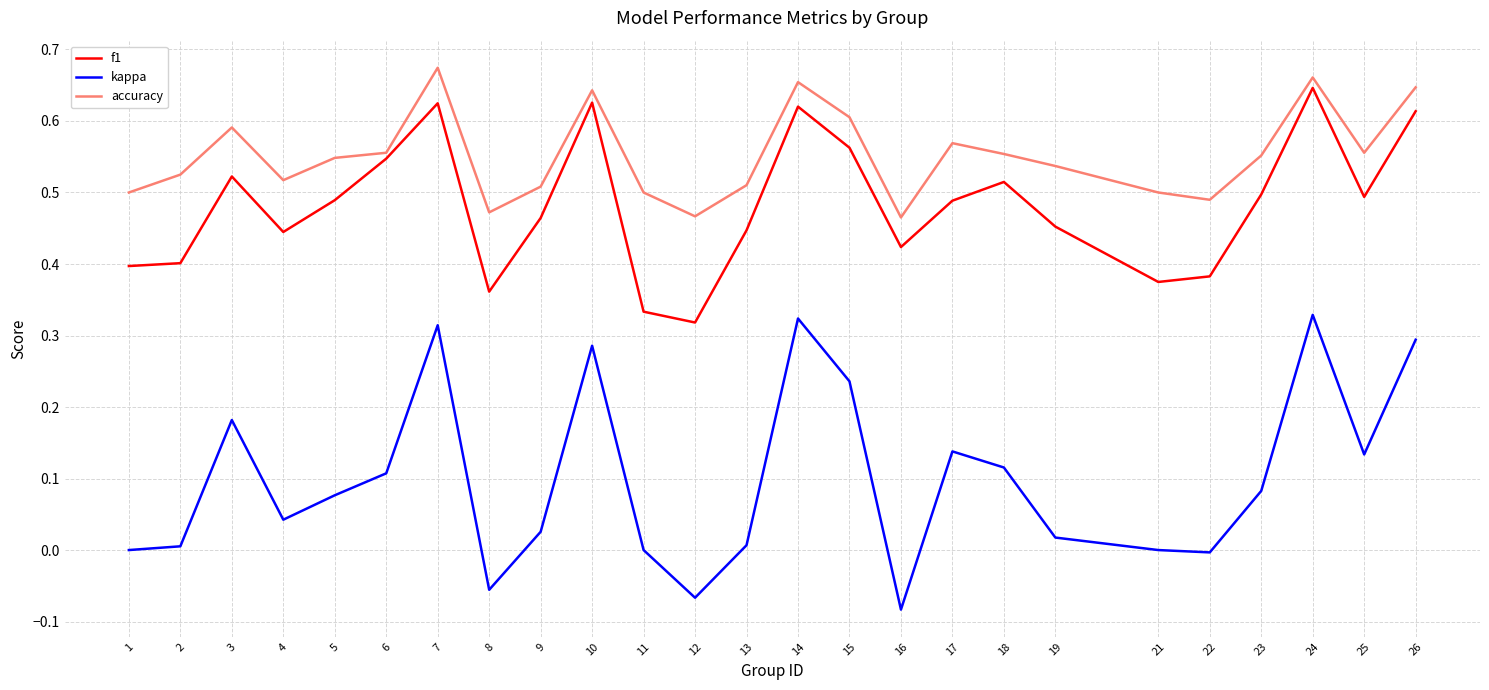

What is the total value across all series at 4?

1.0